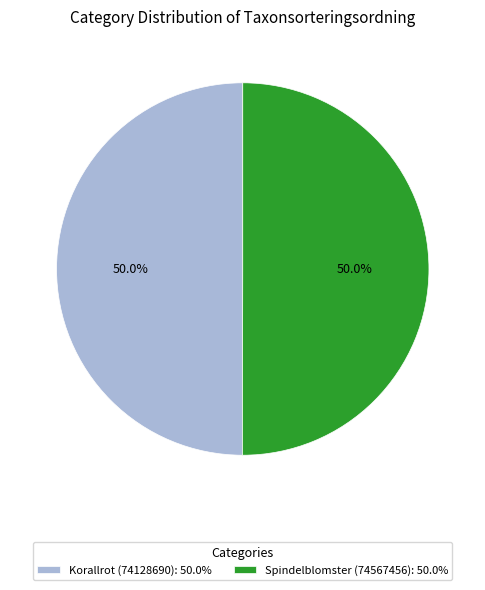

What is the ratio of the value at Spindelblomster (74567456): 50.0% to the value at Korallrot (74128690): 50.0%?

1.0